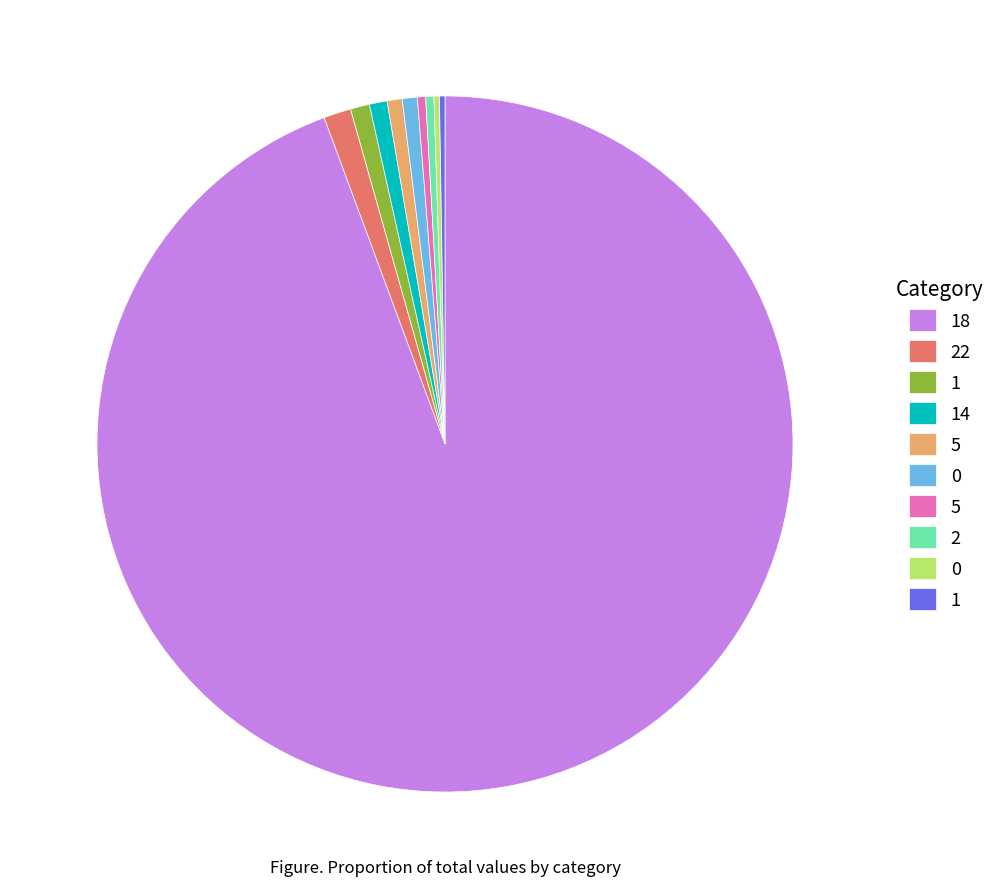

Is there a majority slice in this chart?

Yes